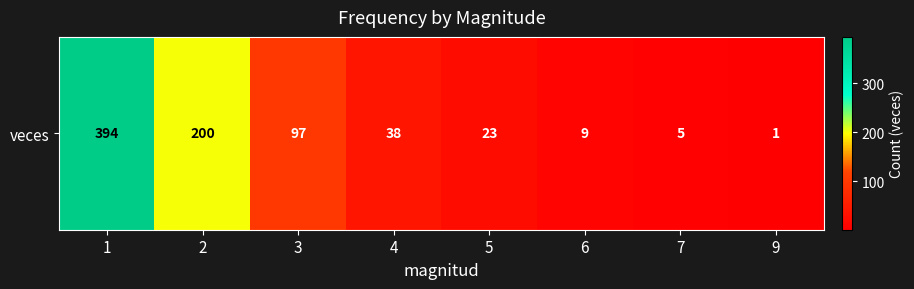

How many categories are shown in the chart?

8